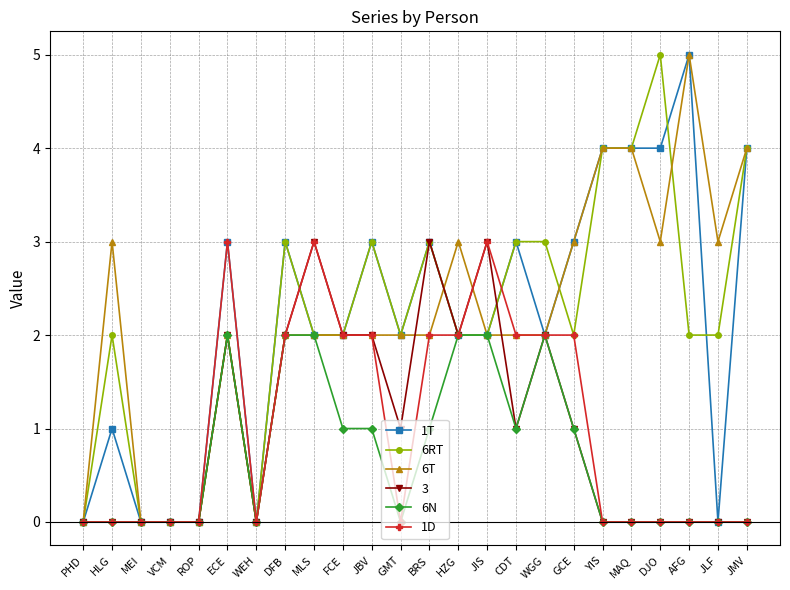

Which series changed the most between ROP and JLF?

6T